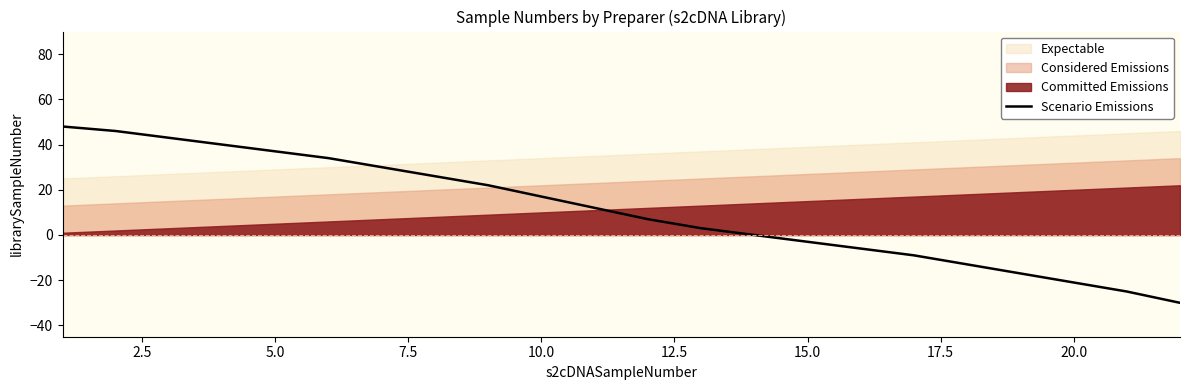

What is the lowest value of the Scenario Emissions series?

-30